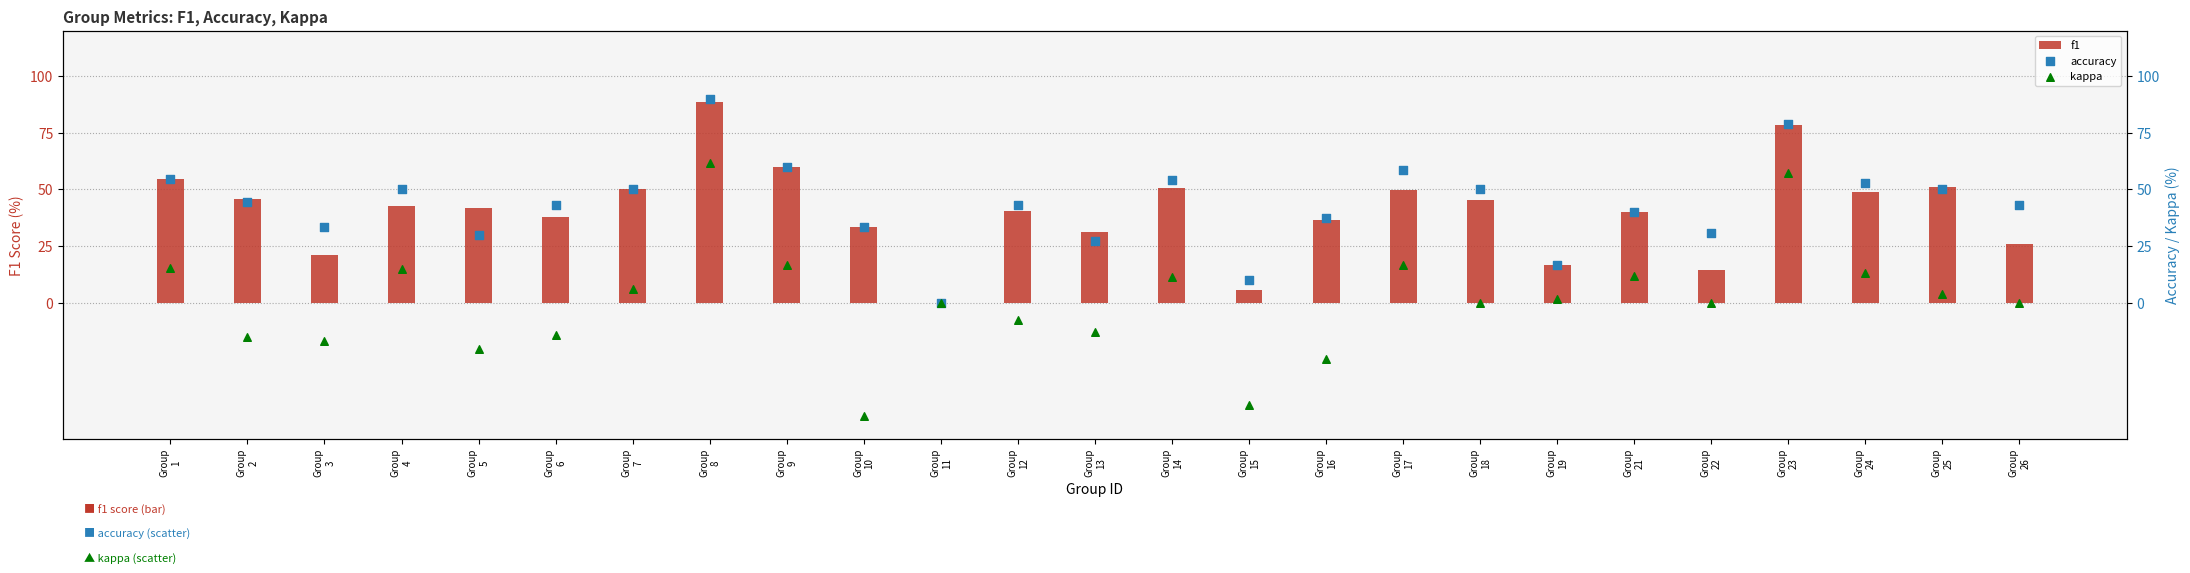

Which series contains the highest Y value?

accuracy